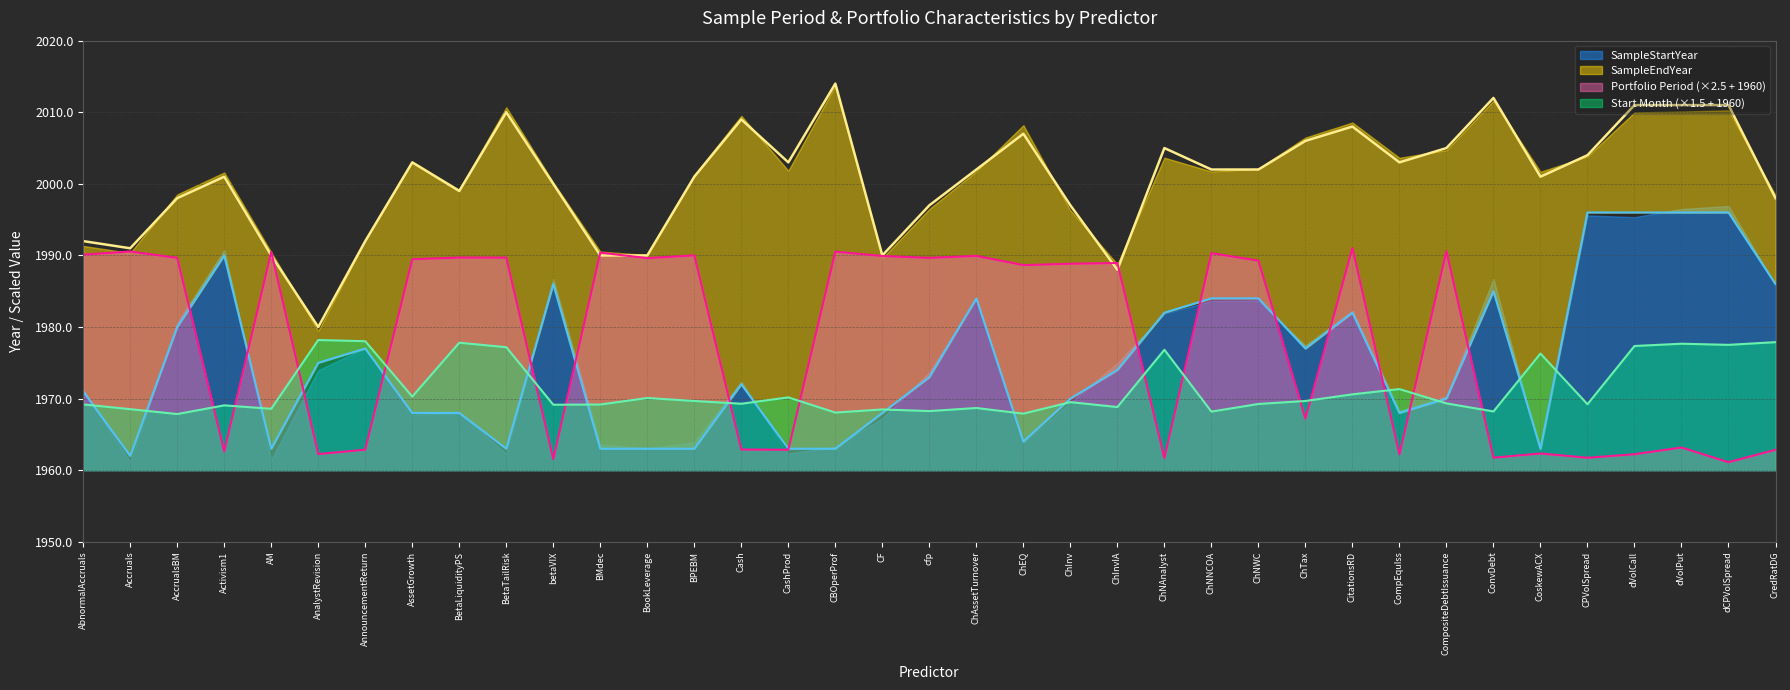

What is the label of the 32nd point from the left?

CoskewACX